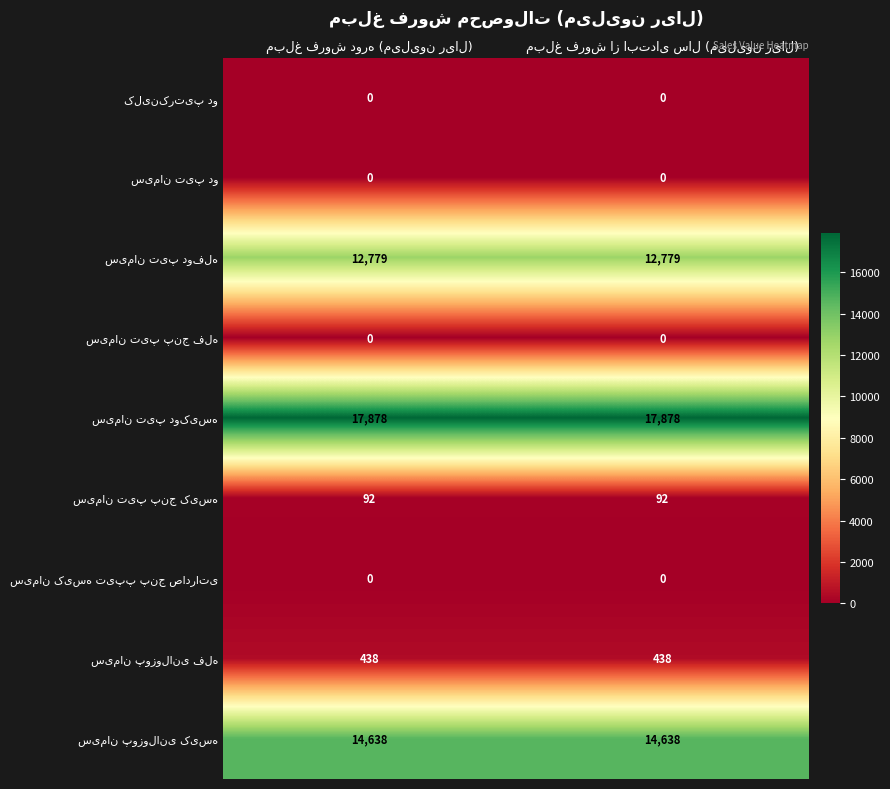

What is the greatest value displayed?

17878